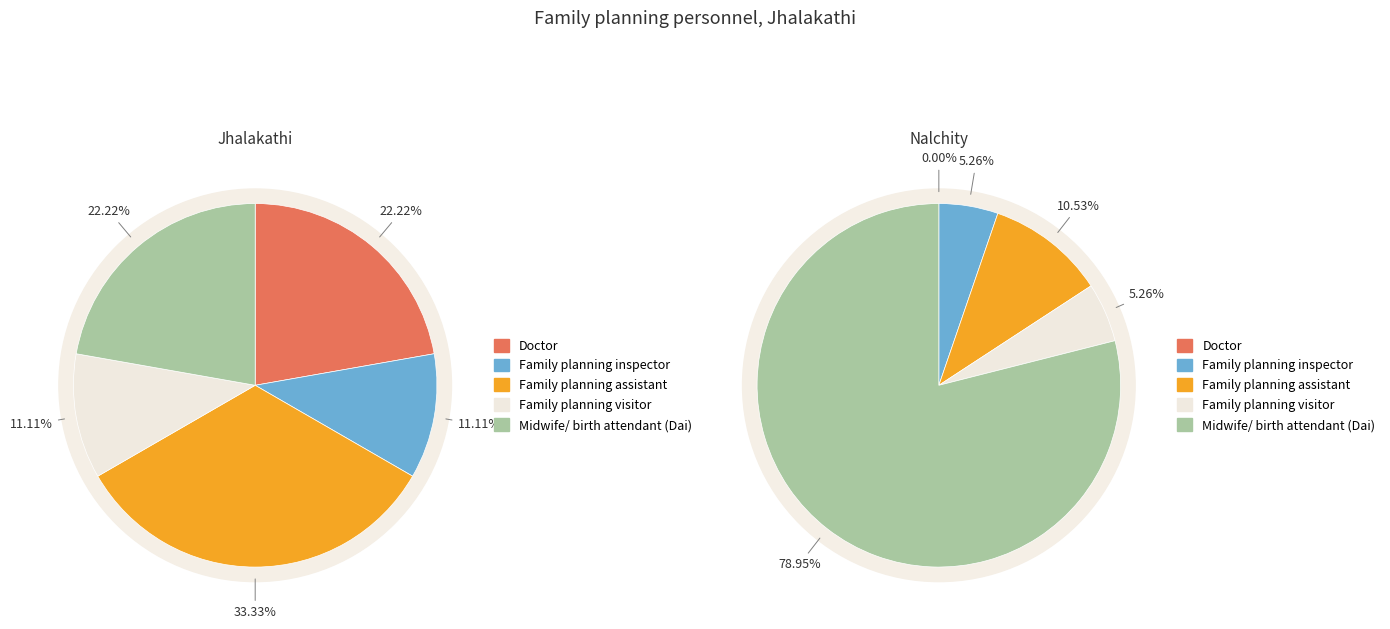

To the nearest percent, what percentage of the pie is Nalchity?

50%